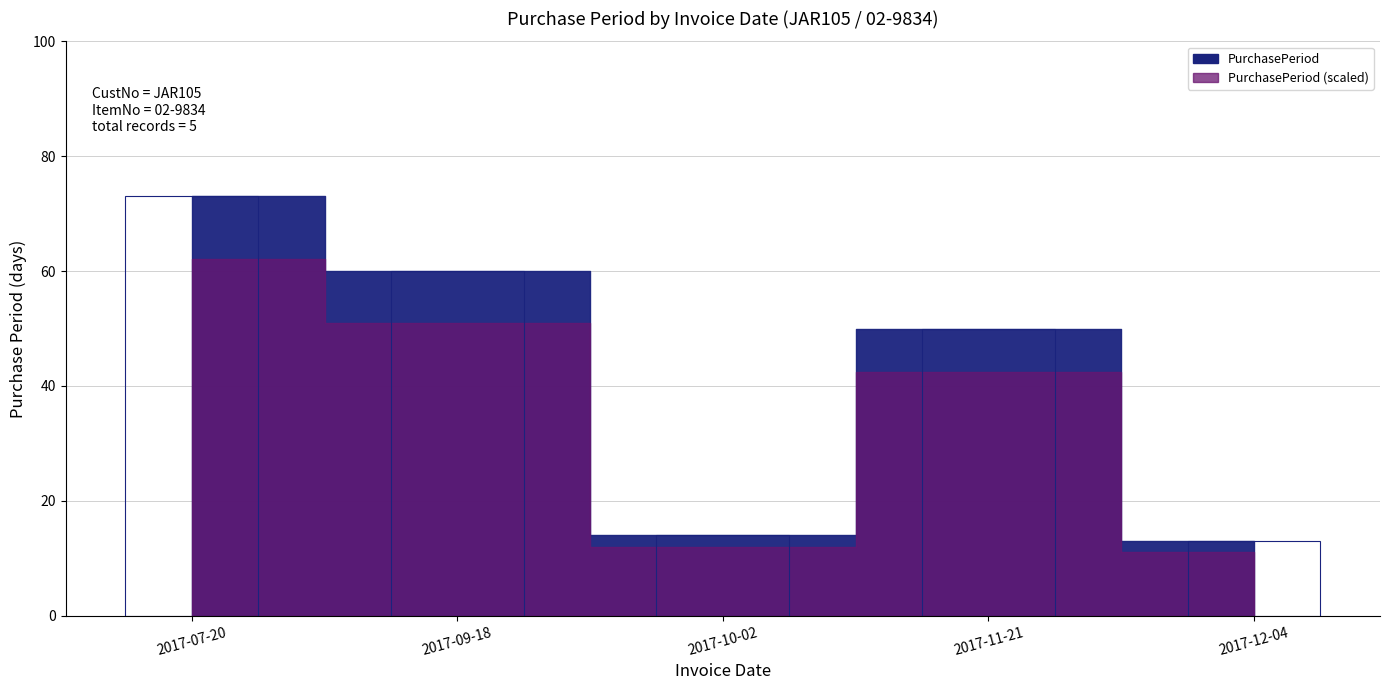

What is the maximum value shown in the chart?

73